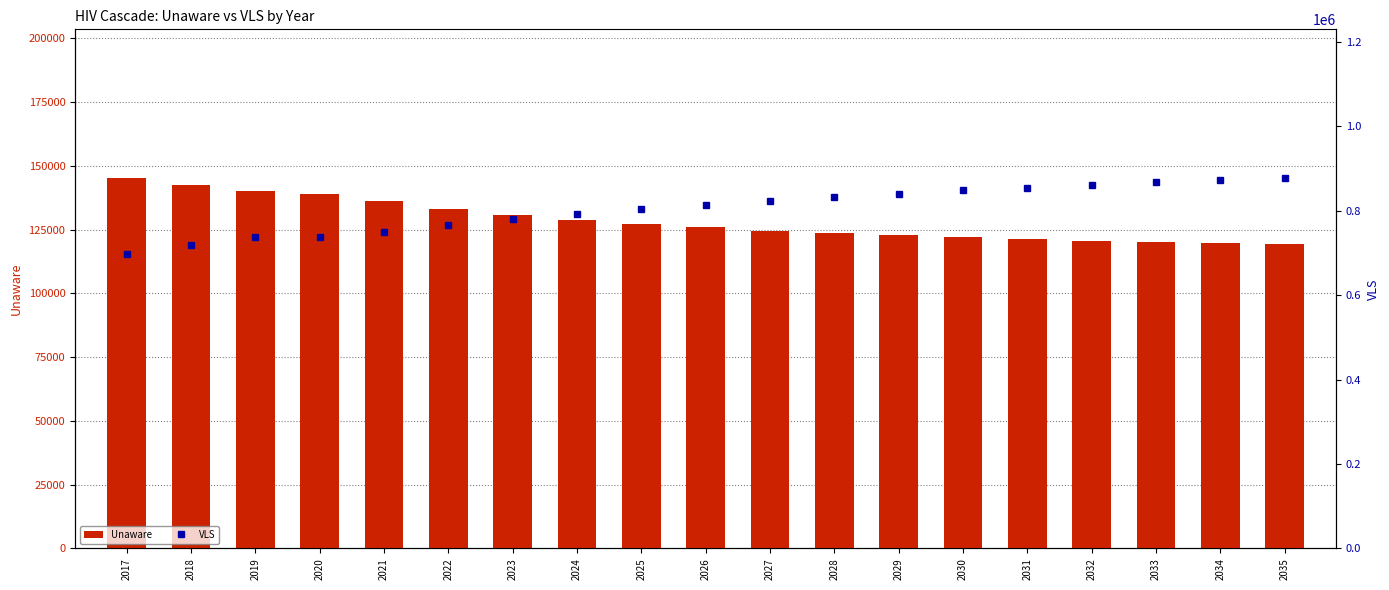

Reading right to left, list all the values displayed in this chart.

Unaware: 119226	119635	120103	120636	121243	121935	122724	123626	124661	125853	127236	128860	130800	133187	136426	139153	140204	142643	145402
VLS: 878528	873247	867612	861586	855130	848195	840725	832654	823900	814365	803928	792448	779771	765764	749507	738350	736828	718677	698483